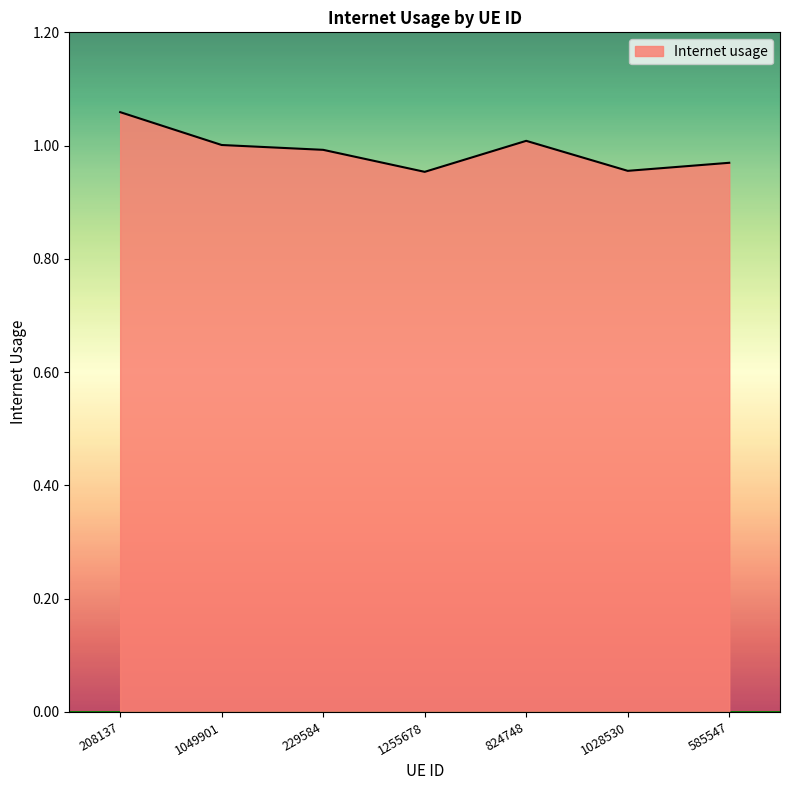

What position from the right is 208137?

7